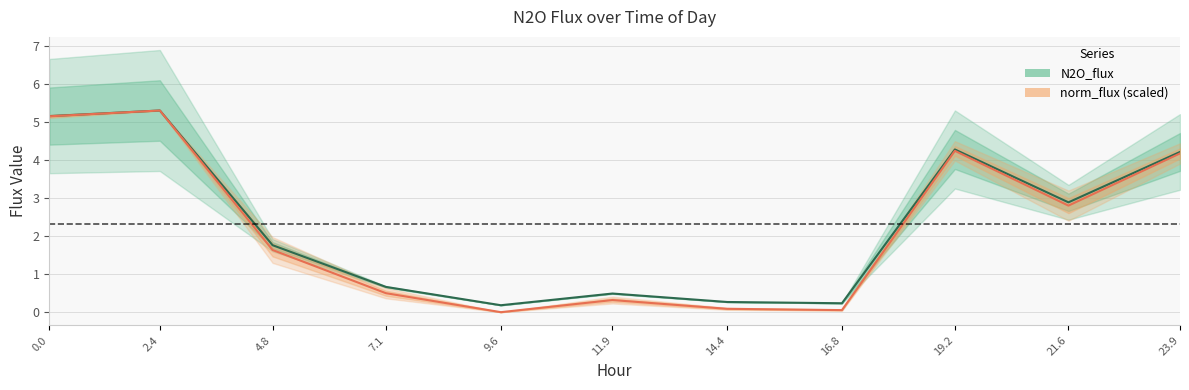

The value of norm_flux (scaled) at 21.6 is 1.7. True or false?

False